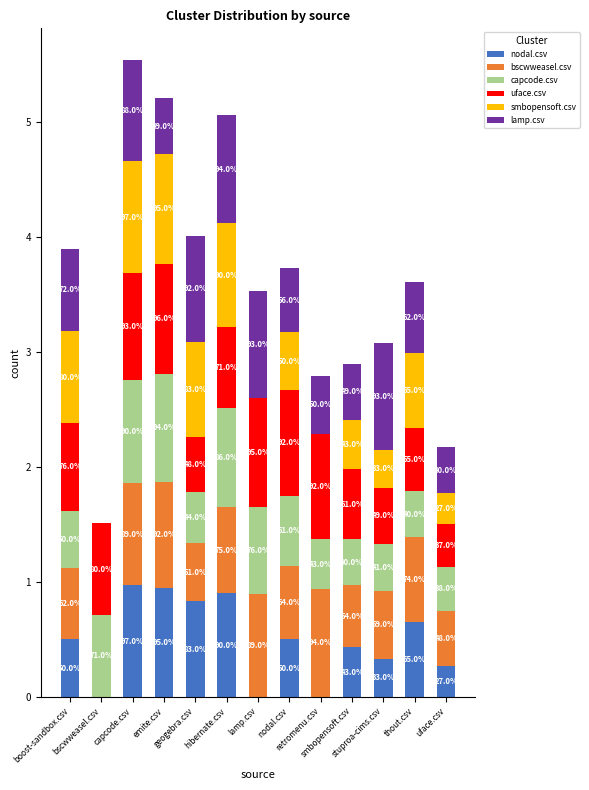

At which label is capcode.csv closest to 0?

uface.csv